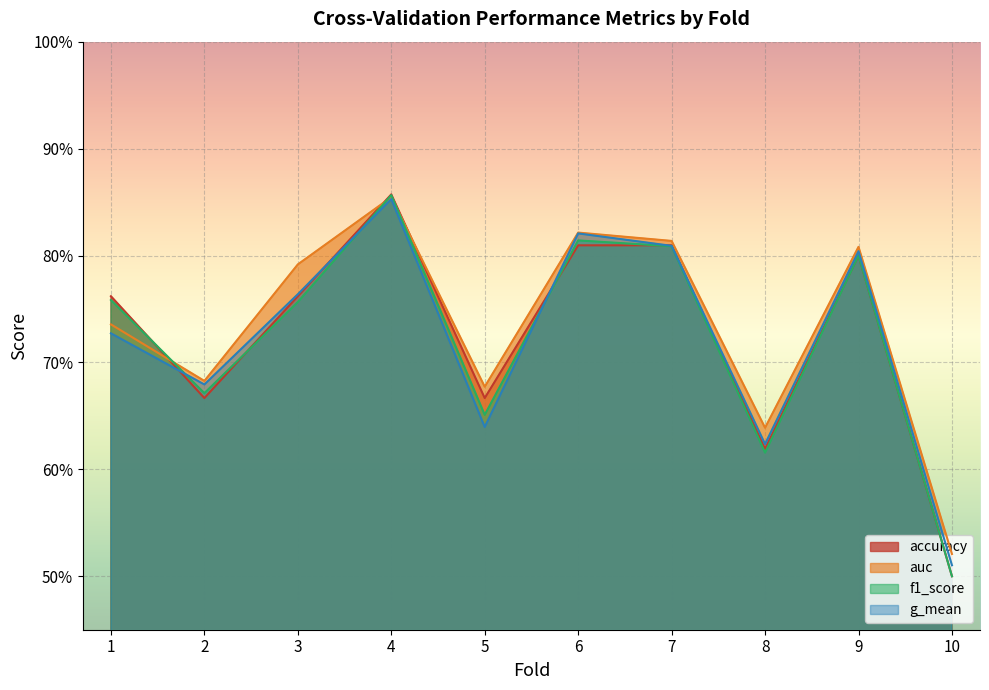

At which label does accuracy reach its minimum?

10